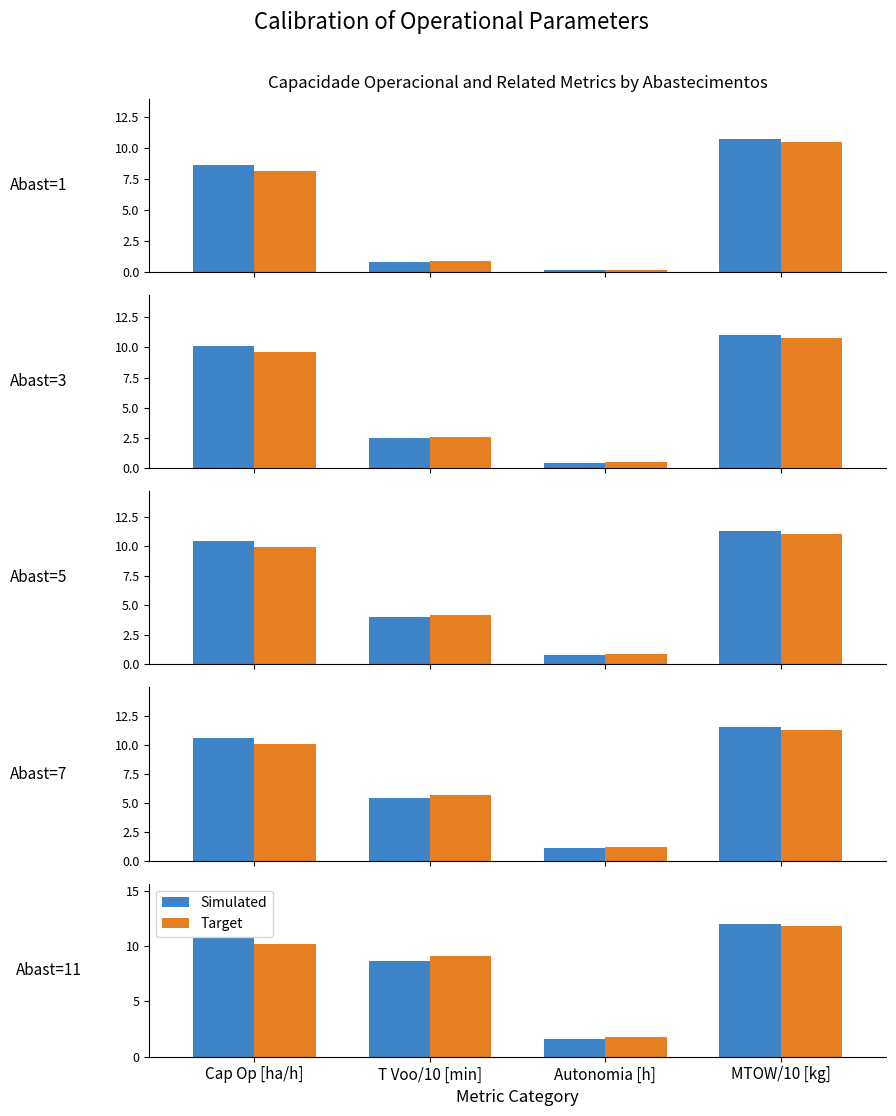

What value does the Target series have at Autonomia [h]?

1.8